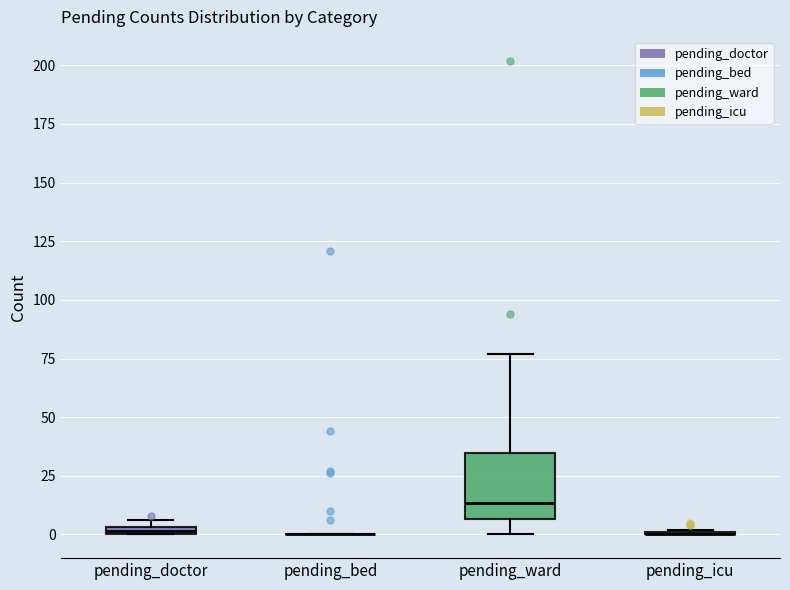

Which box is the tallest, from its lower edge to its upper edge?

pending_ward